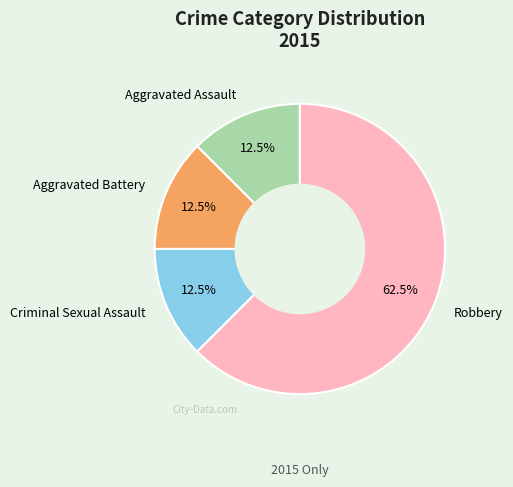

Which slice is the largest?

Robbery